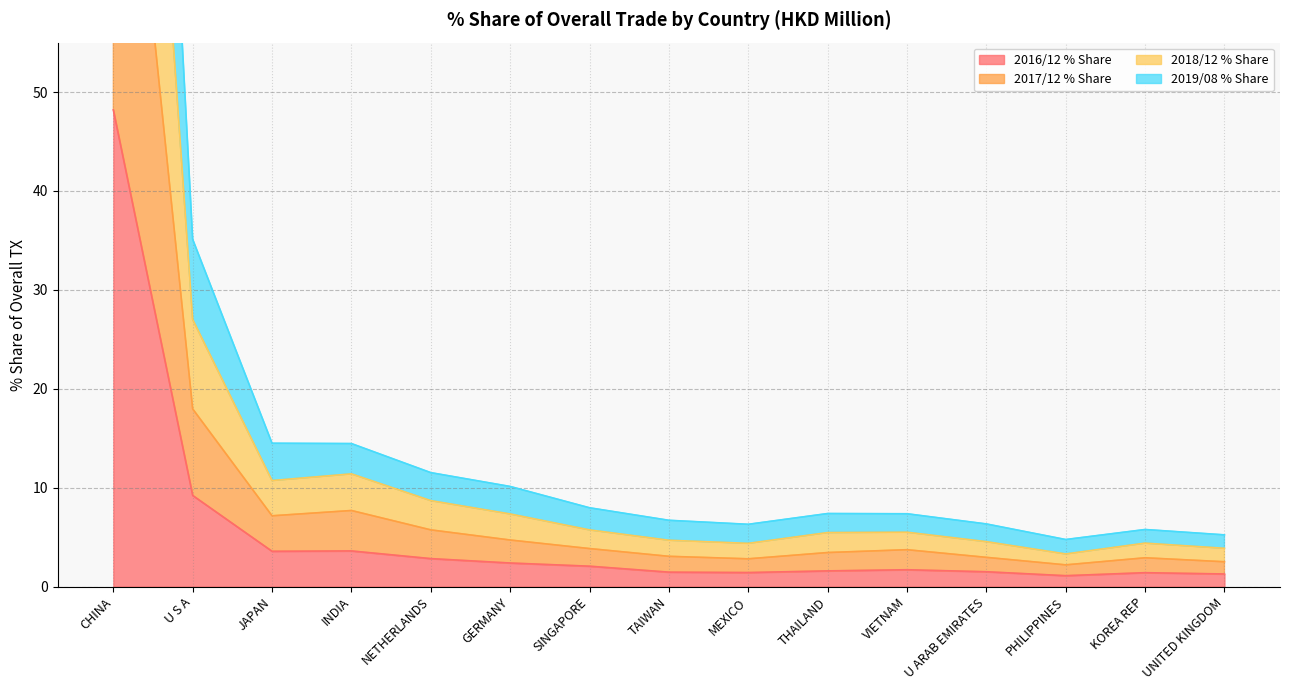

Where does the 2019/08 % Share series first go above 7?

CHINA